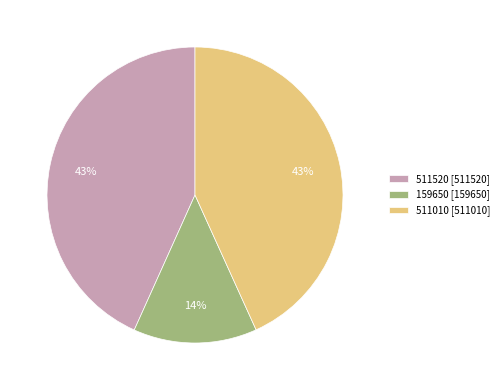

True or false: 511010 accounts for 33% of the total.

False